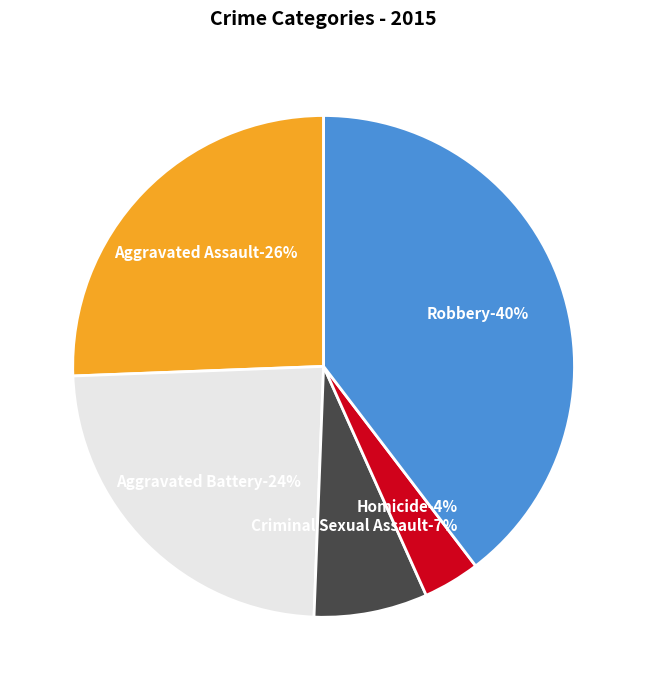

Which slice is the smallest?

Homicide